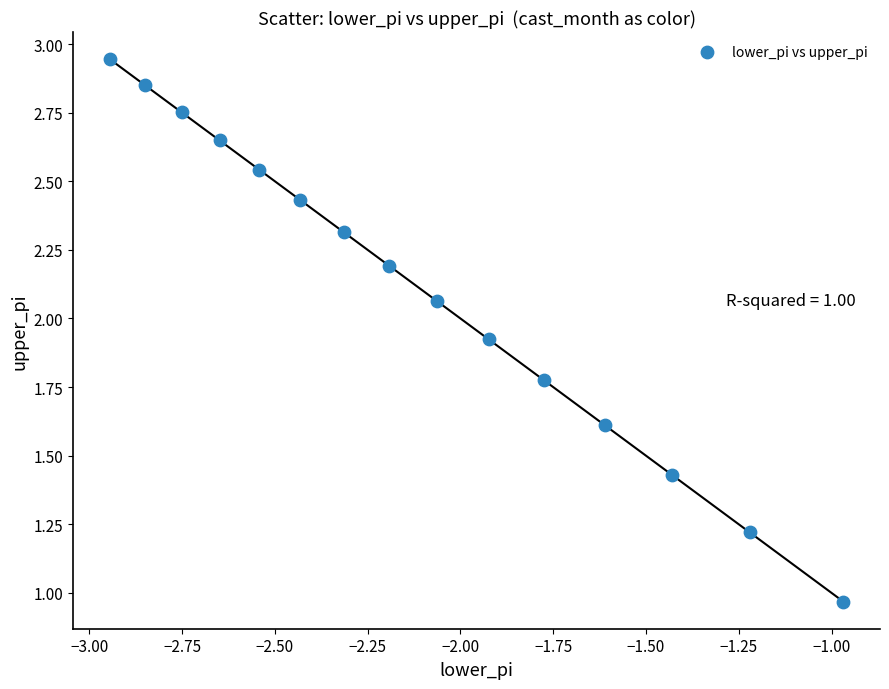

What is the range of Y values (max minus min)?

2.0